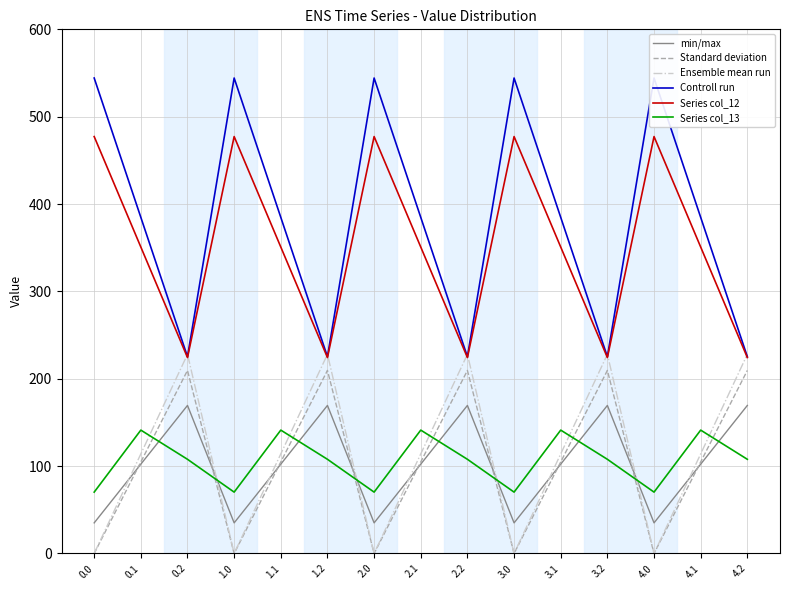

True or false: Ensemble mean run has more than 2 points higher than both neighbors.

True